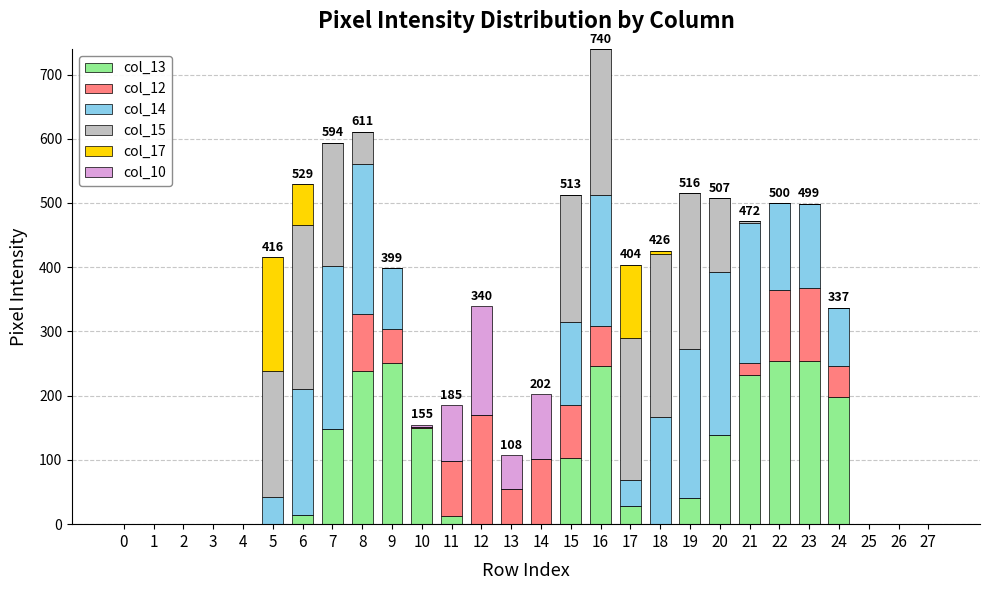

At which category is the sum across all series the highest?

16